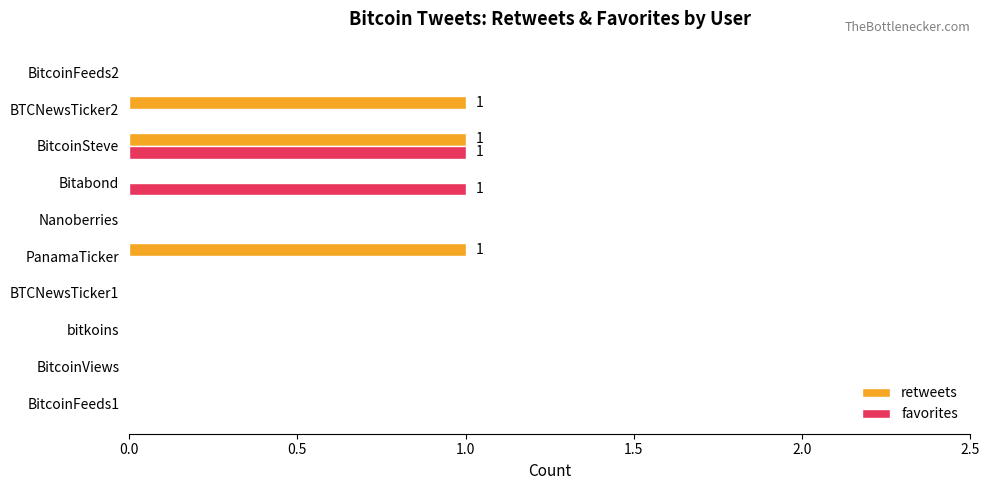

At which category is the sum across all series the highest?

BitcoinSteve